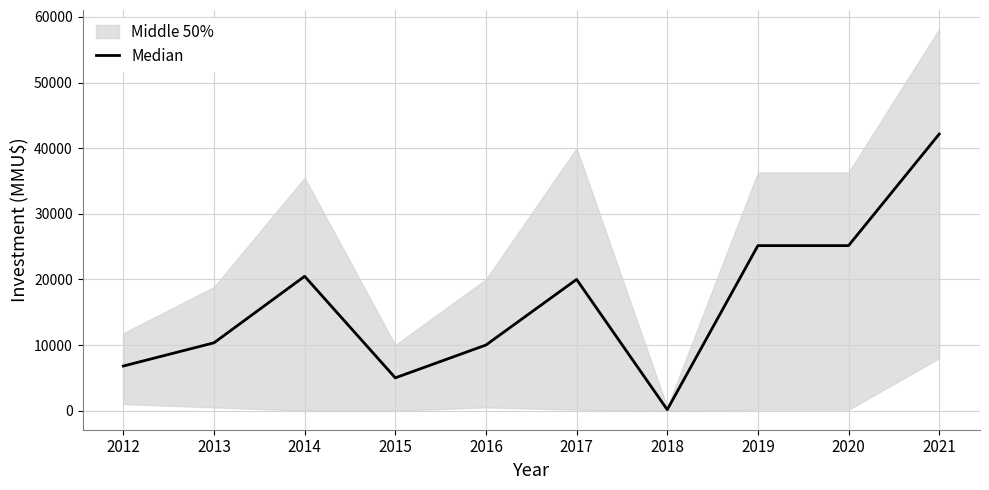

Is it true that the value at 2013 is 10340?

True